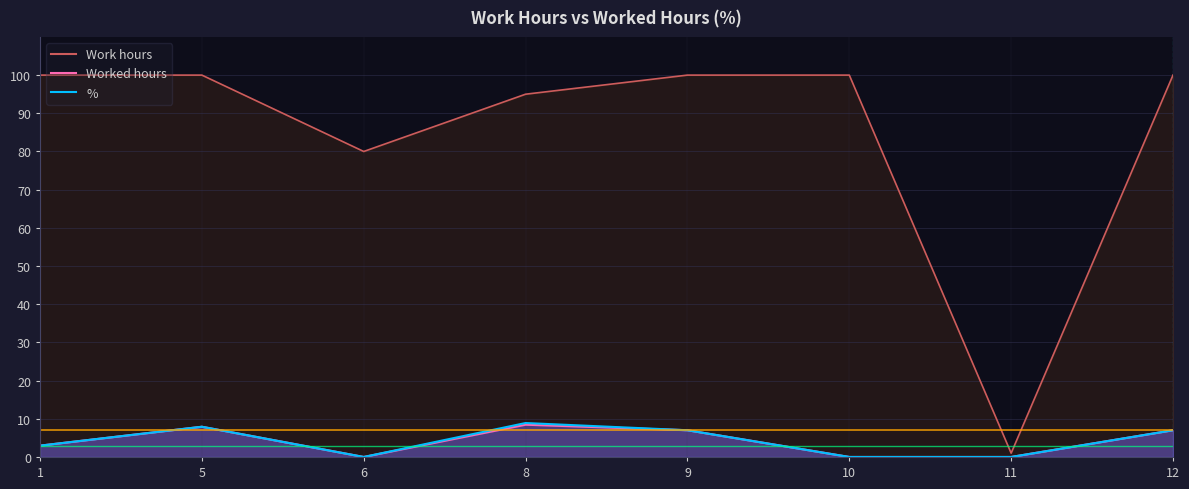

What is the value of the Worked hours point at the 2nd from the left?

7.9